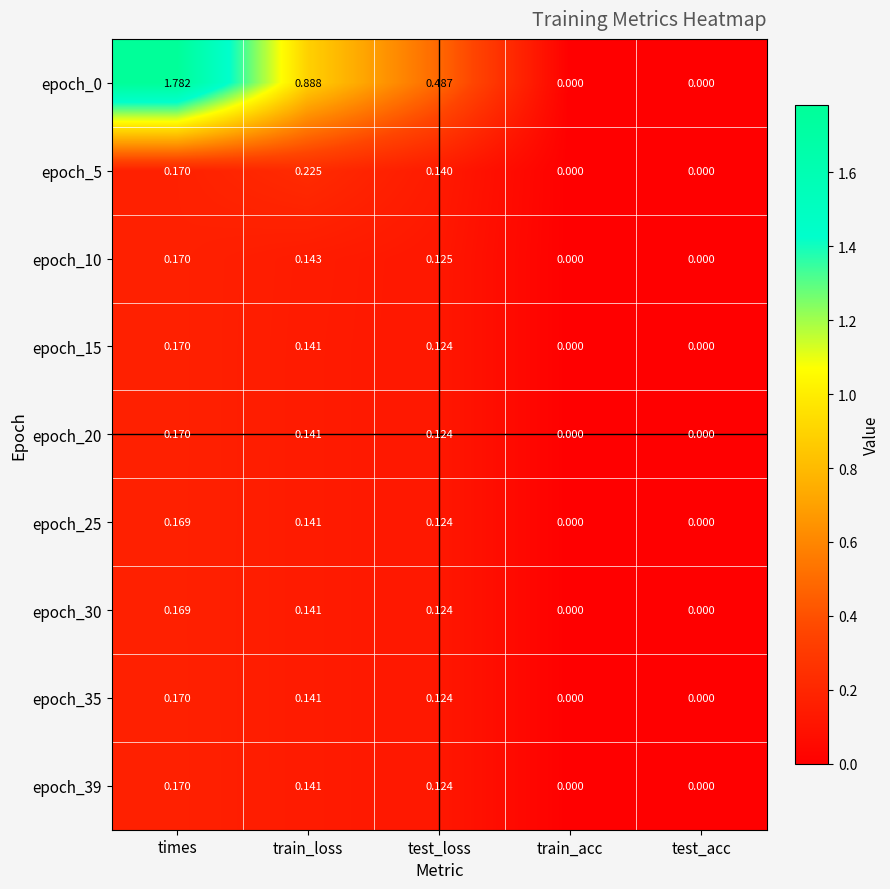

At which category is the sum across all series the highest?

times